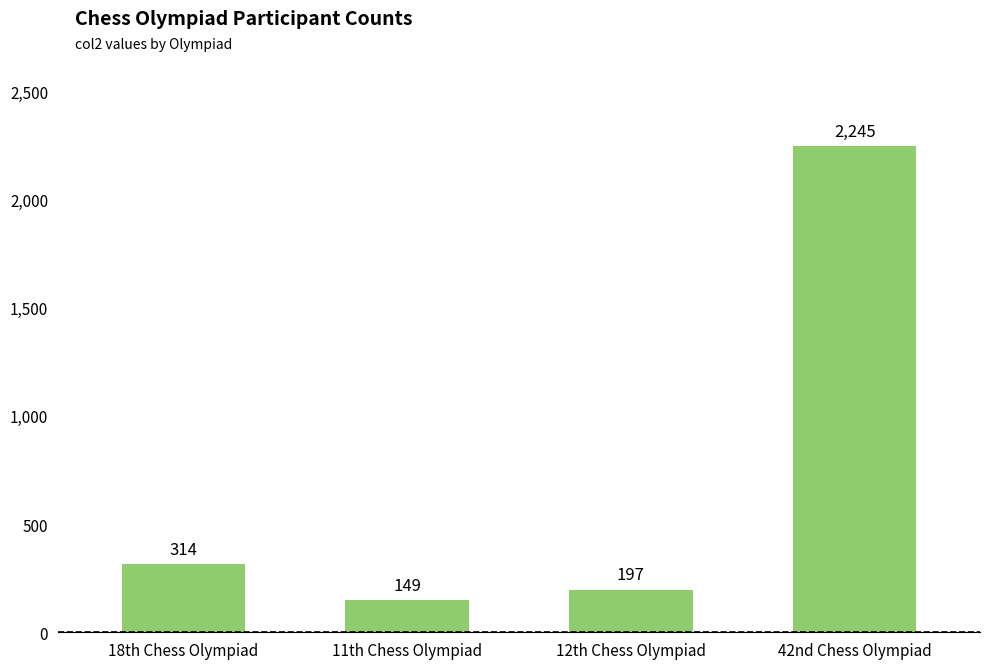

What is the greatest value displayed?

2245